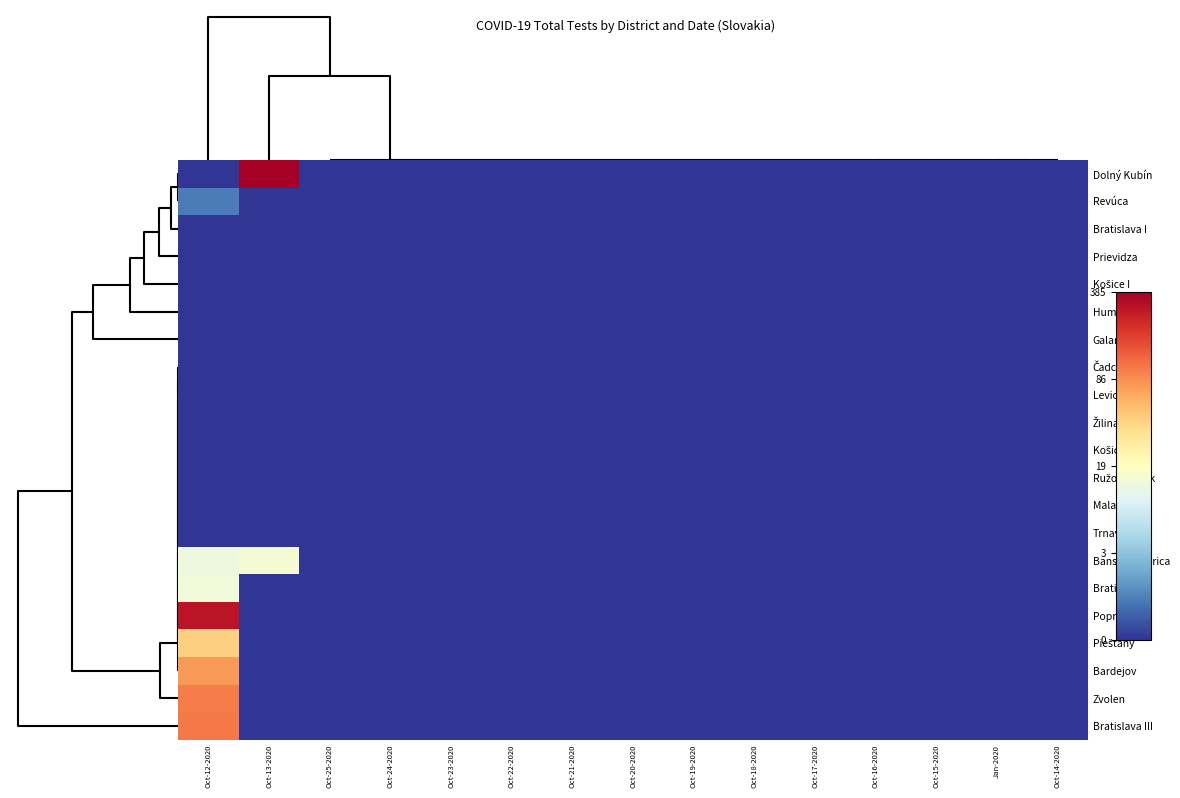

Which series has the largest range (max minus min)?

Dolný Kubín